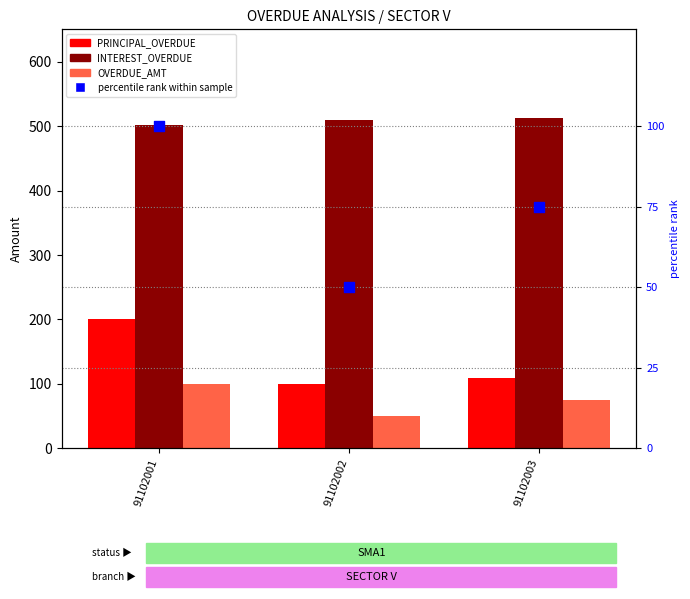

At which category is the sum across all series the highest?

91102001